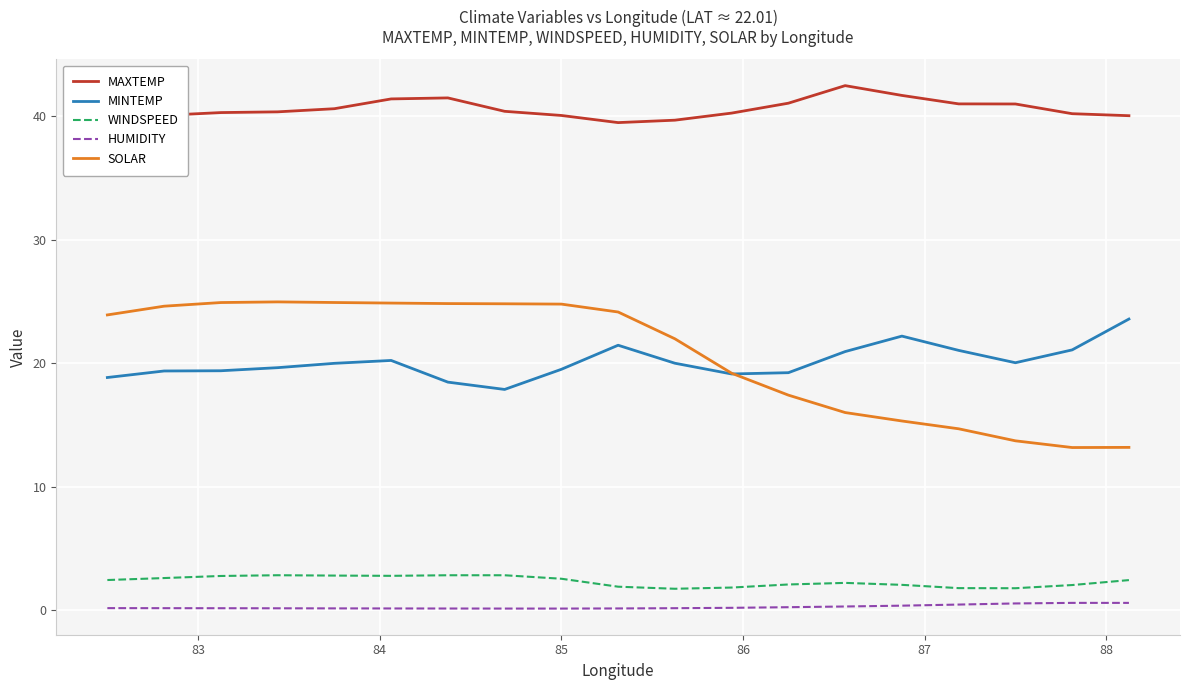

What is the lowest value of the MAXTEMP series?

39.5